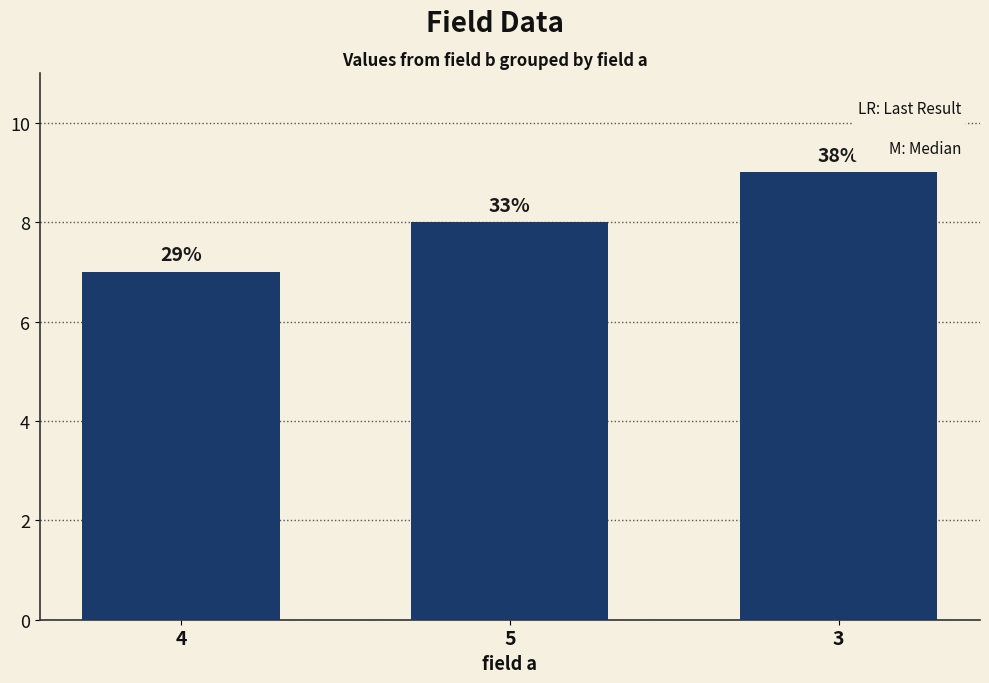

How many bars are there in total?

3